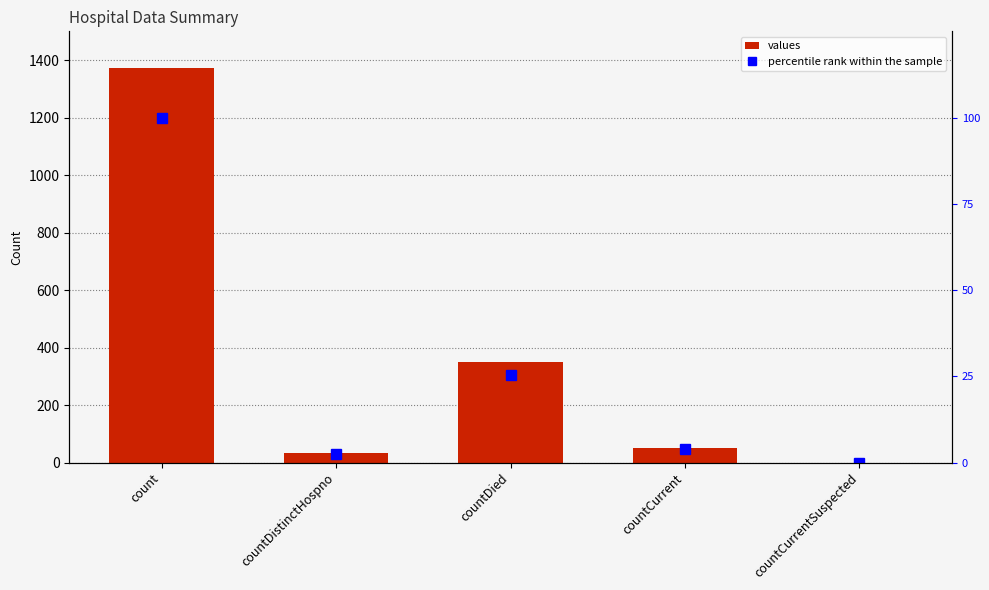

What is the label of the 4th bar from the right?

countDistinctHospno